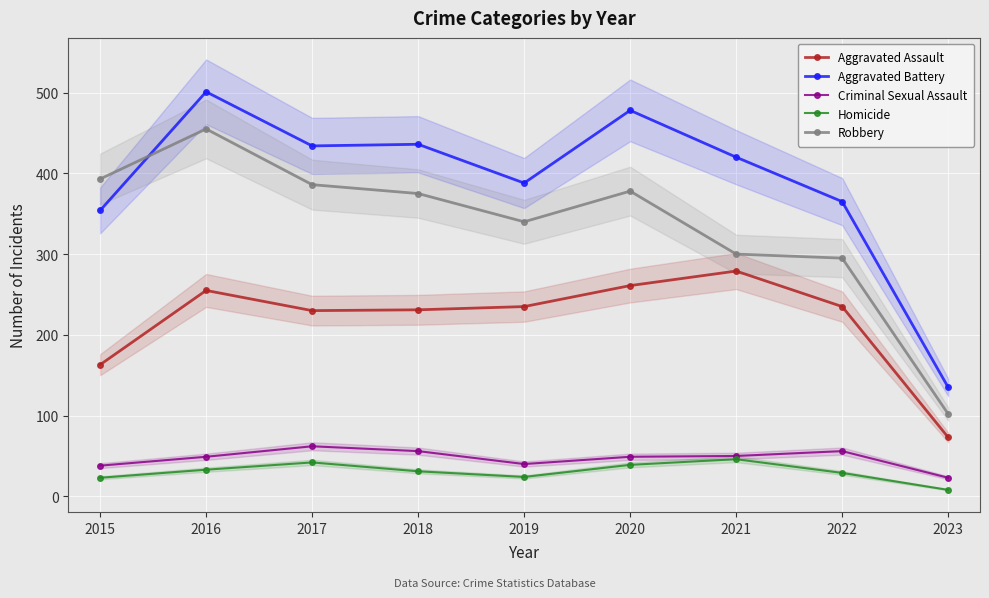

The Criminal Sexual Assault series shows 86 at 2021. True or false?

False